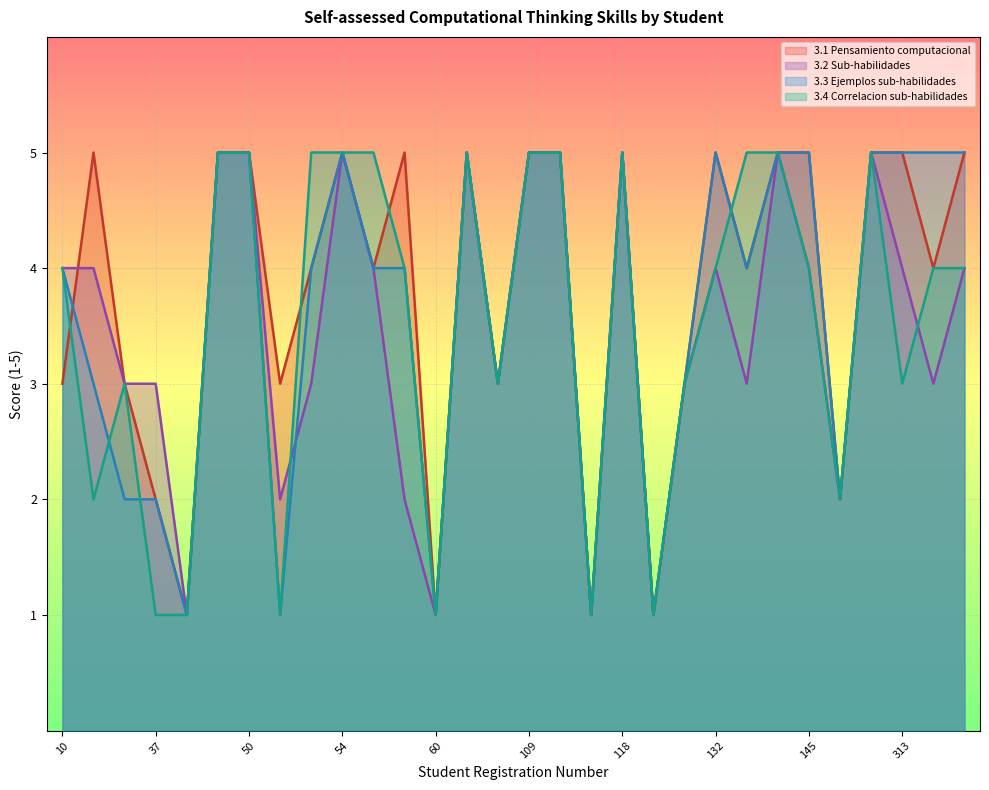

What is the value of the 3.2 Sub-habilidades point at the 28th from the left?

4